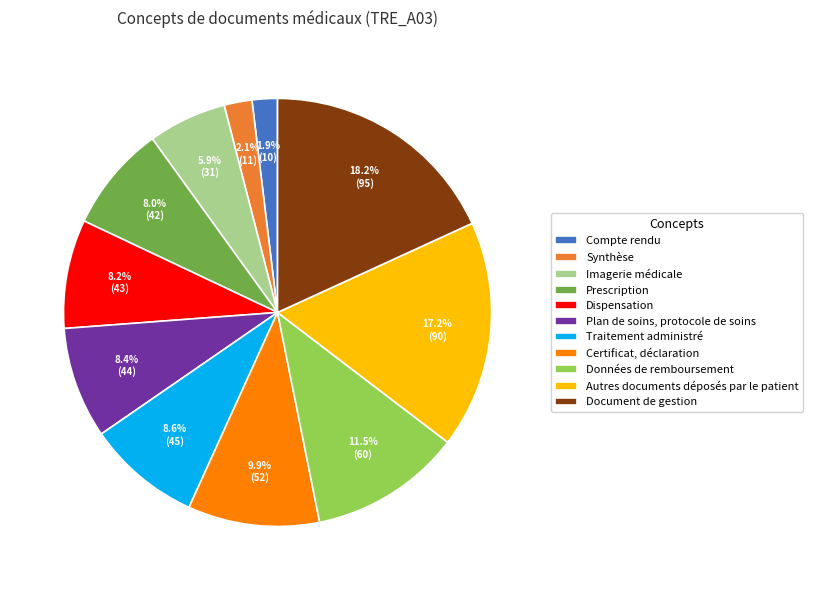

Do Compte rendu and Dispensation together represent more than half of the pie?

No